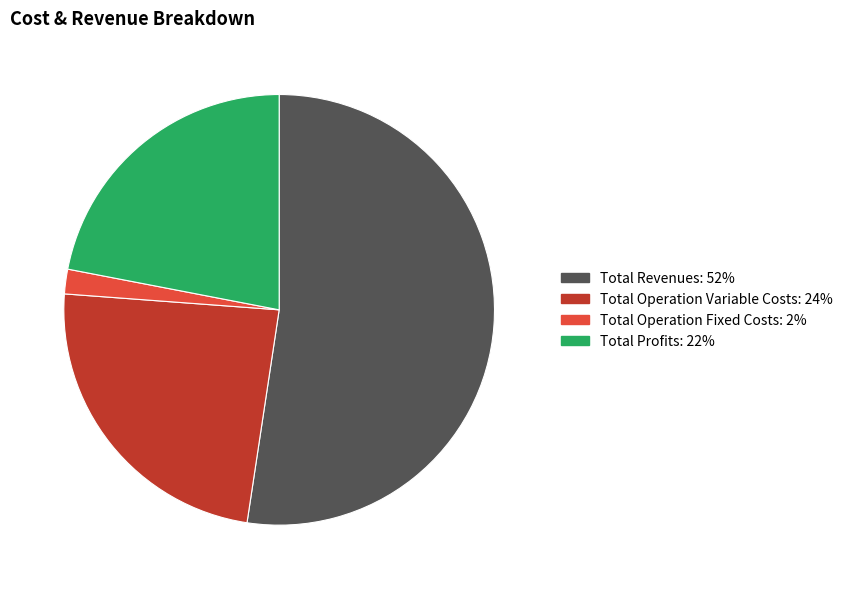

Is there a majority slice in this chart?

Yes